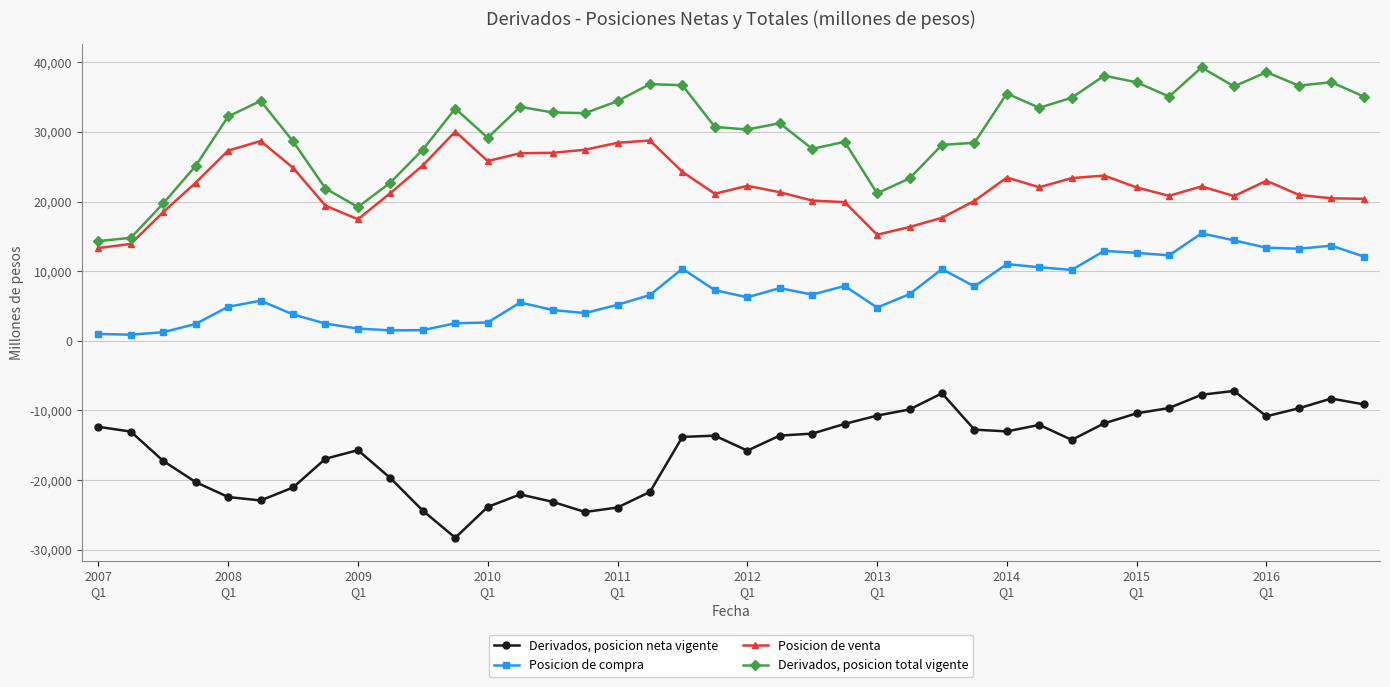

True or false: Posicion de compra and Derivados, posicion neta vigente cross at least once.

False